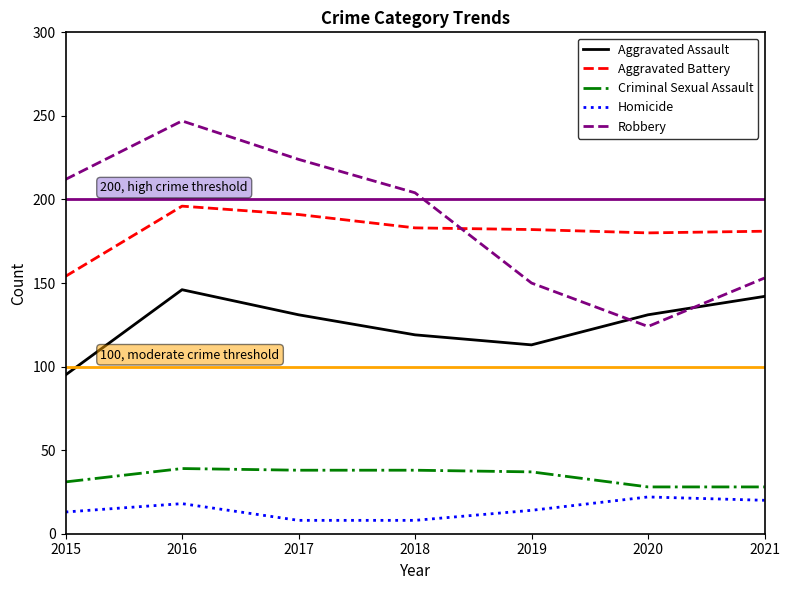

Count the number of categories in the chart.

7